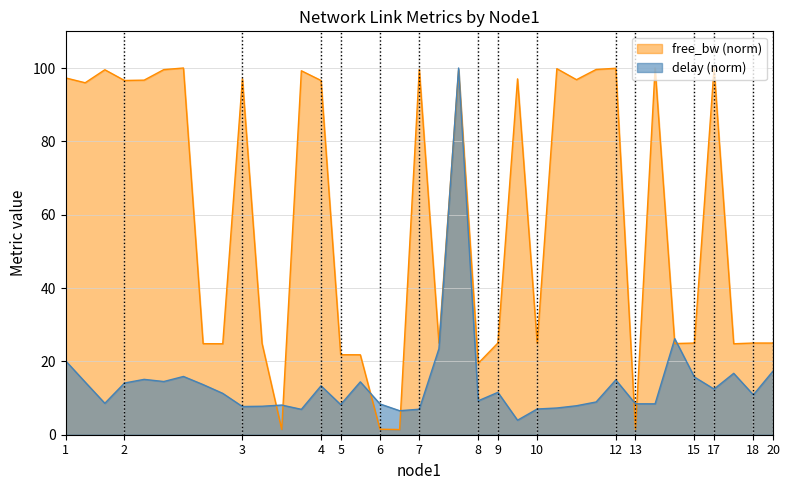

What is the difference between the highest and lowest values at 4?

83.3